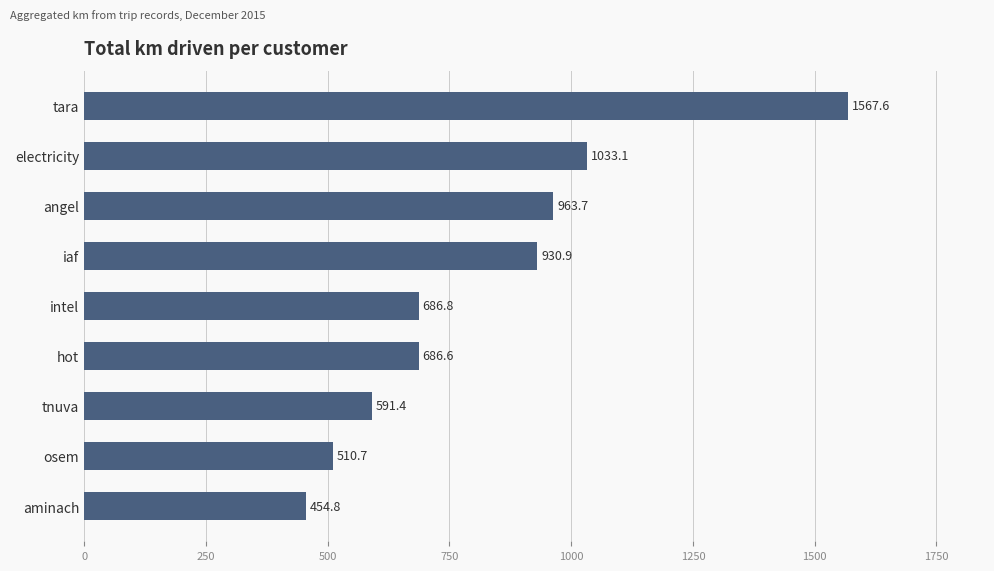

Does the chart contain stacked bars?

No